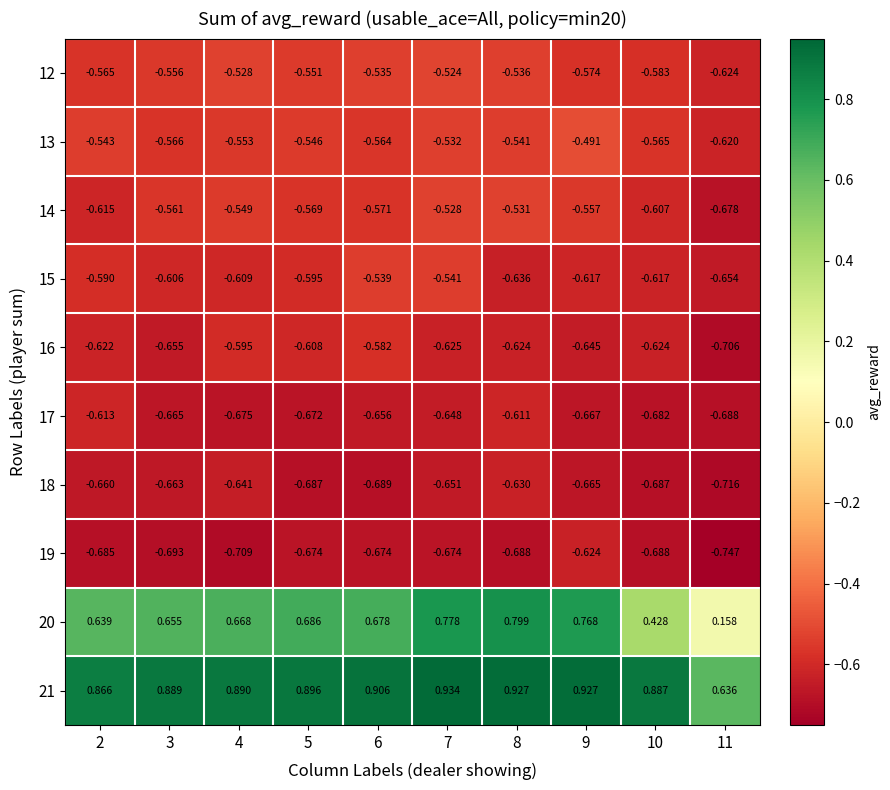

Is the value of 17 at 5 greater than the value of 12 at 6?

No